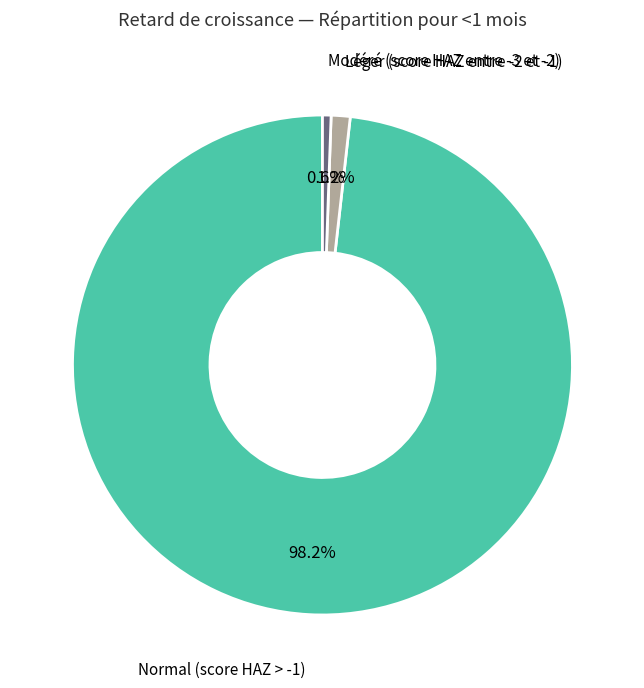

Does Normal (score HAZ > -1) account for over 50% of the chart?

Yes